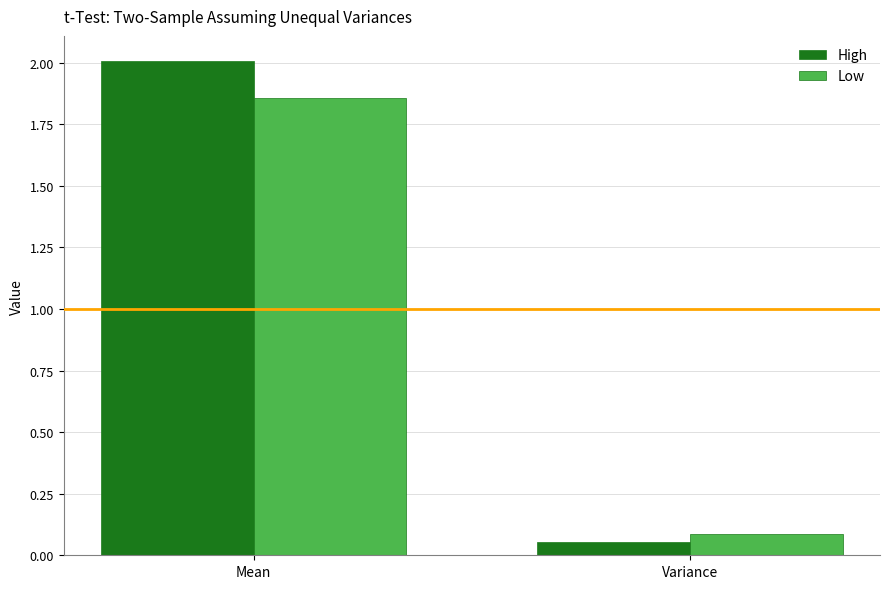

What is the label of the 2nd bar from the left?

Variance